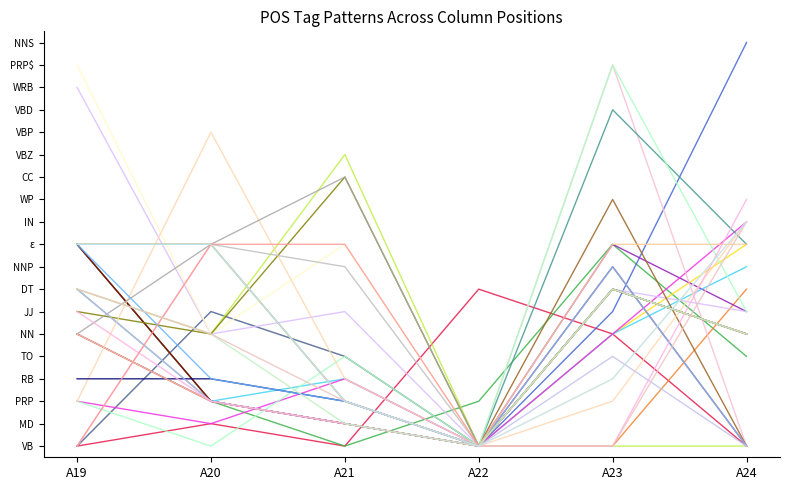

Where is 2:36:00:: nearest to the value 4?

A19